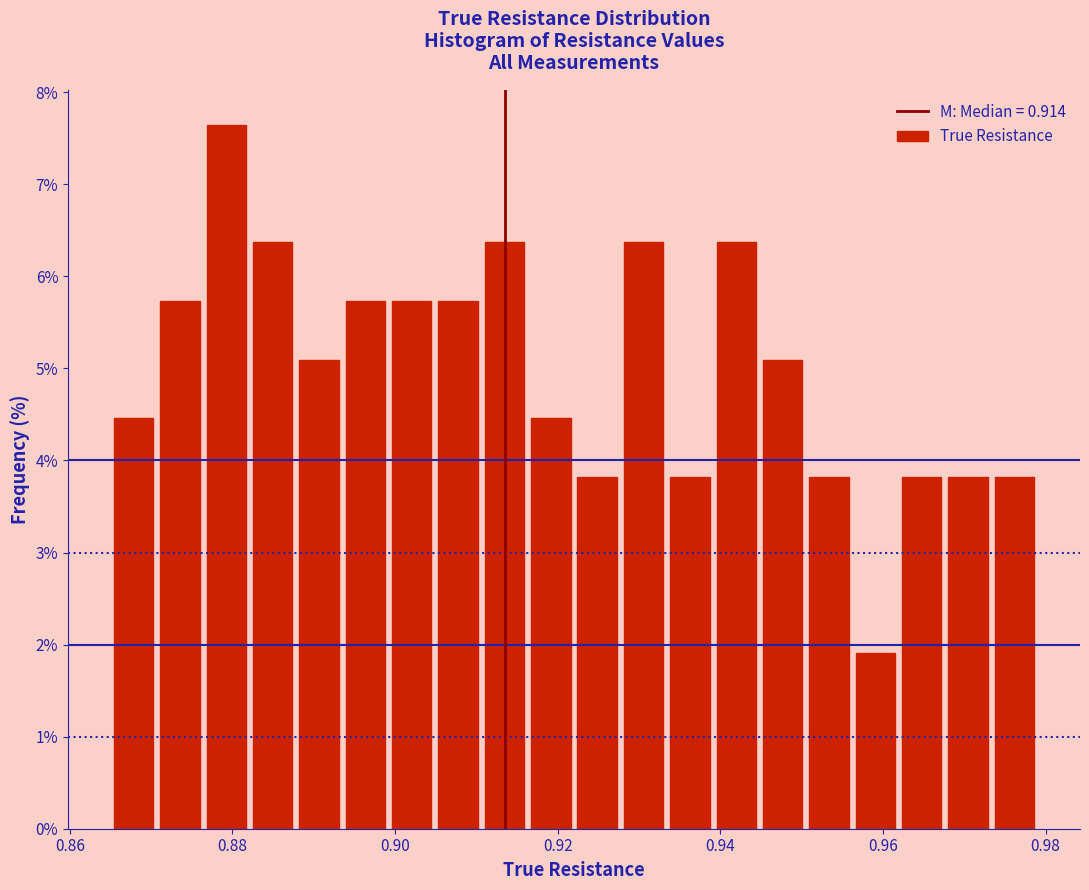

Around what value on the x-axis is the tallest bar? Give the approximate position of its centre, as read against the axis.

0.880